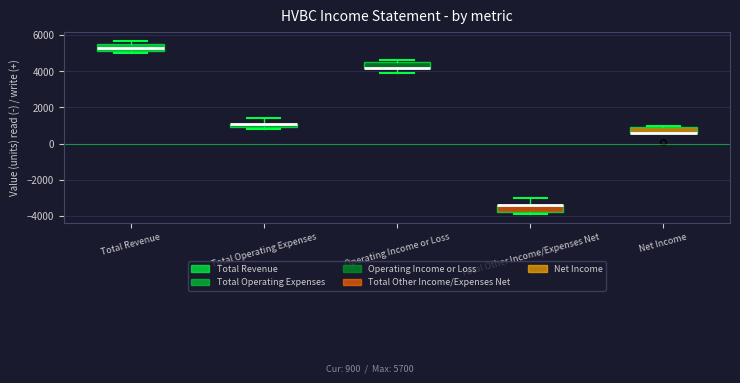

Where is the lower edge of the box for Net Income on the y-axis? The values are not printed on the chart, so give them approximately, as read against the axis.

600